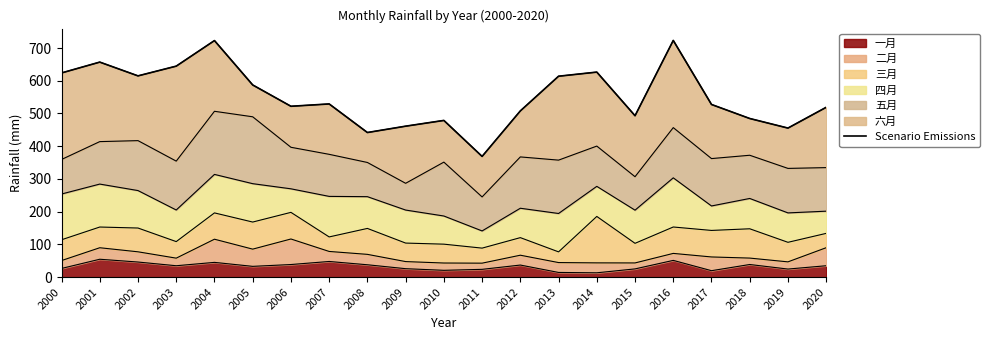

True or false: 一月 has a value of 14.0 at 2006.

False